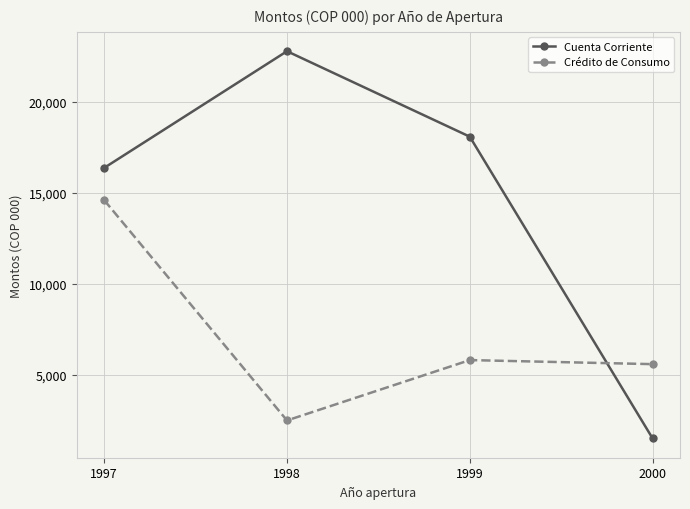

Which series has the largest range (max minus min)?

Cuenta Corriente